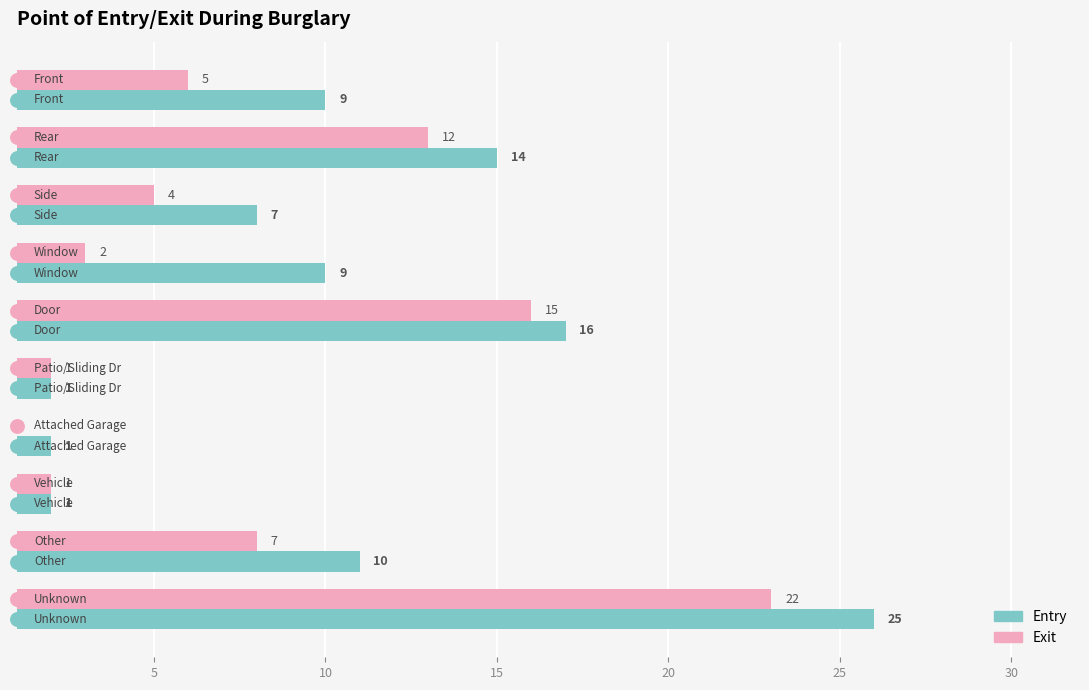

Reading right to left, extract all data points from this chart.

Exit: 22	7	1	0	1	15	2	4	12	5
Entry: 25	10	1	1	1	16	9	7	14	9